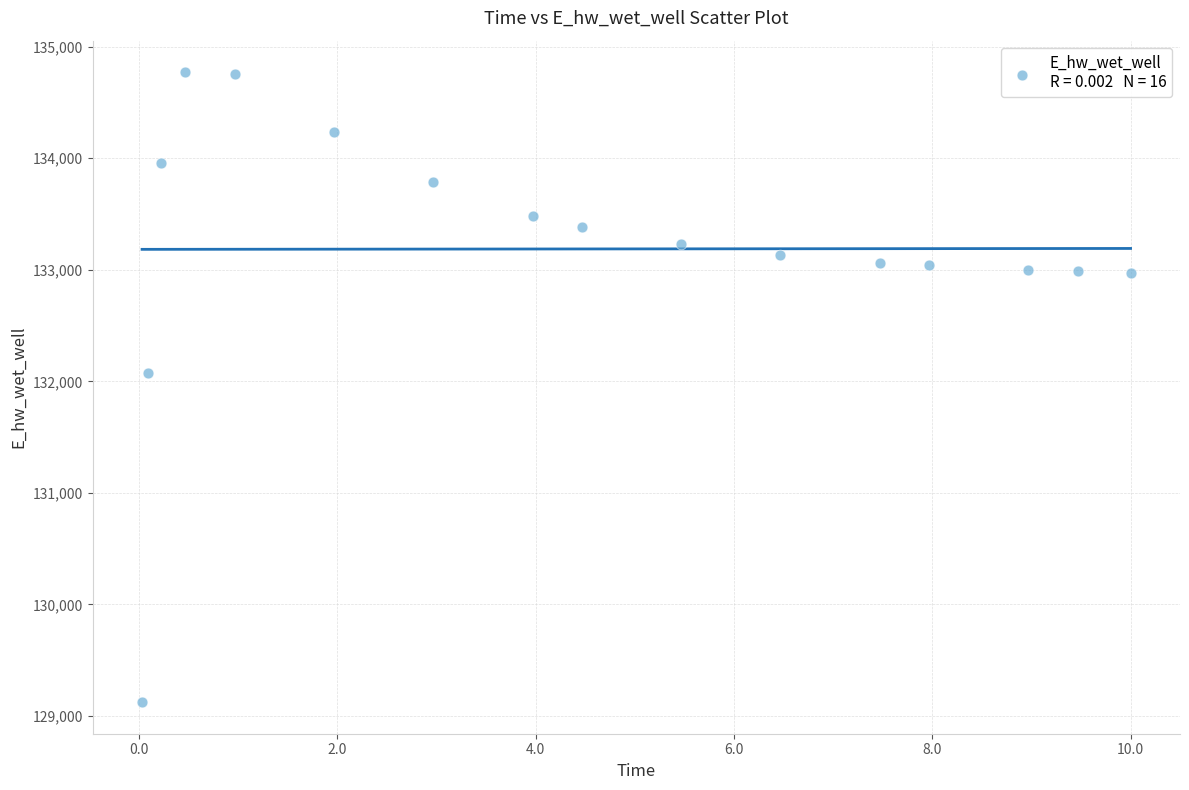

What is the range of X values (max minus min)?

10.0